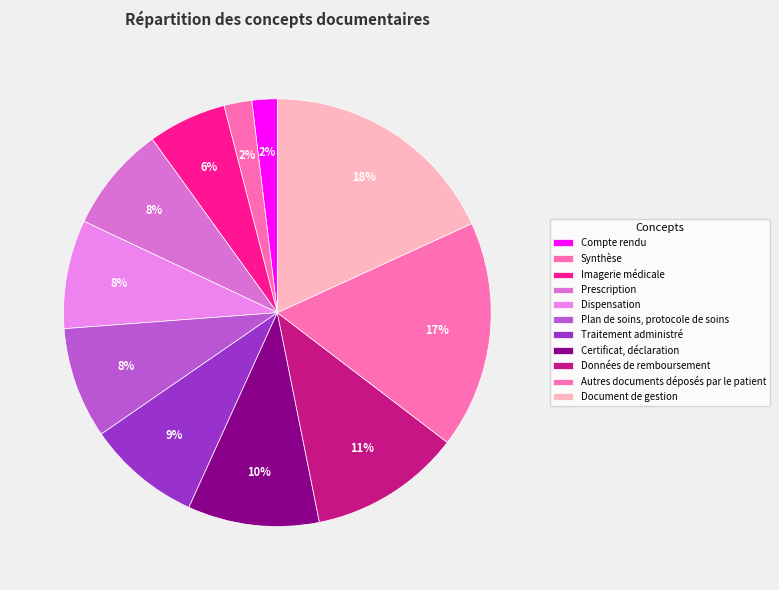

To the nearest percent, what is the combined percentage of Synthèse and Imagerie médicale?

8%